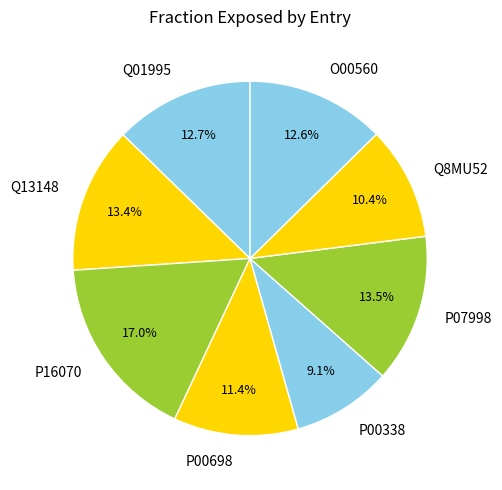

What is the largest slice in the pie chart?

P16070